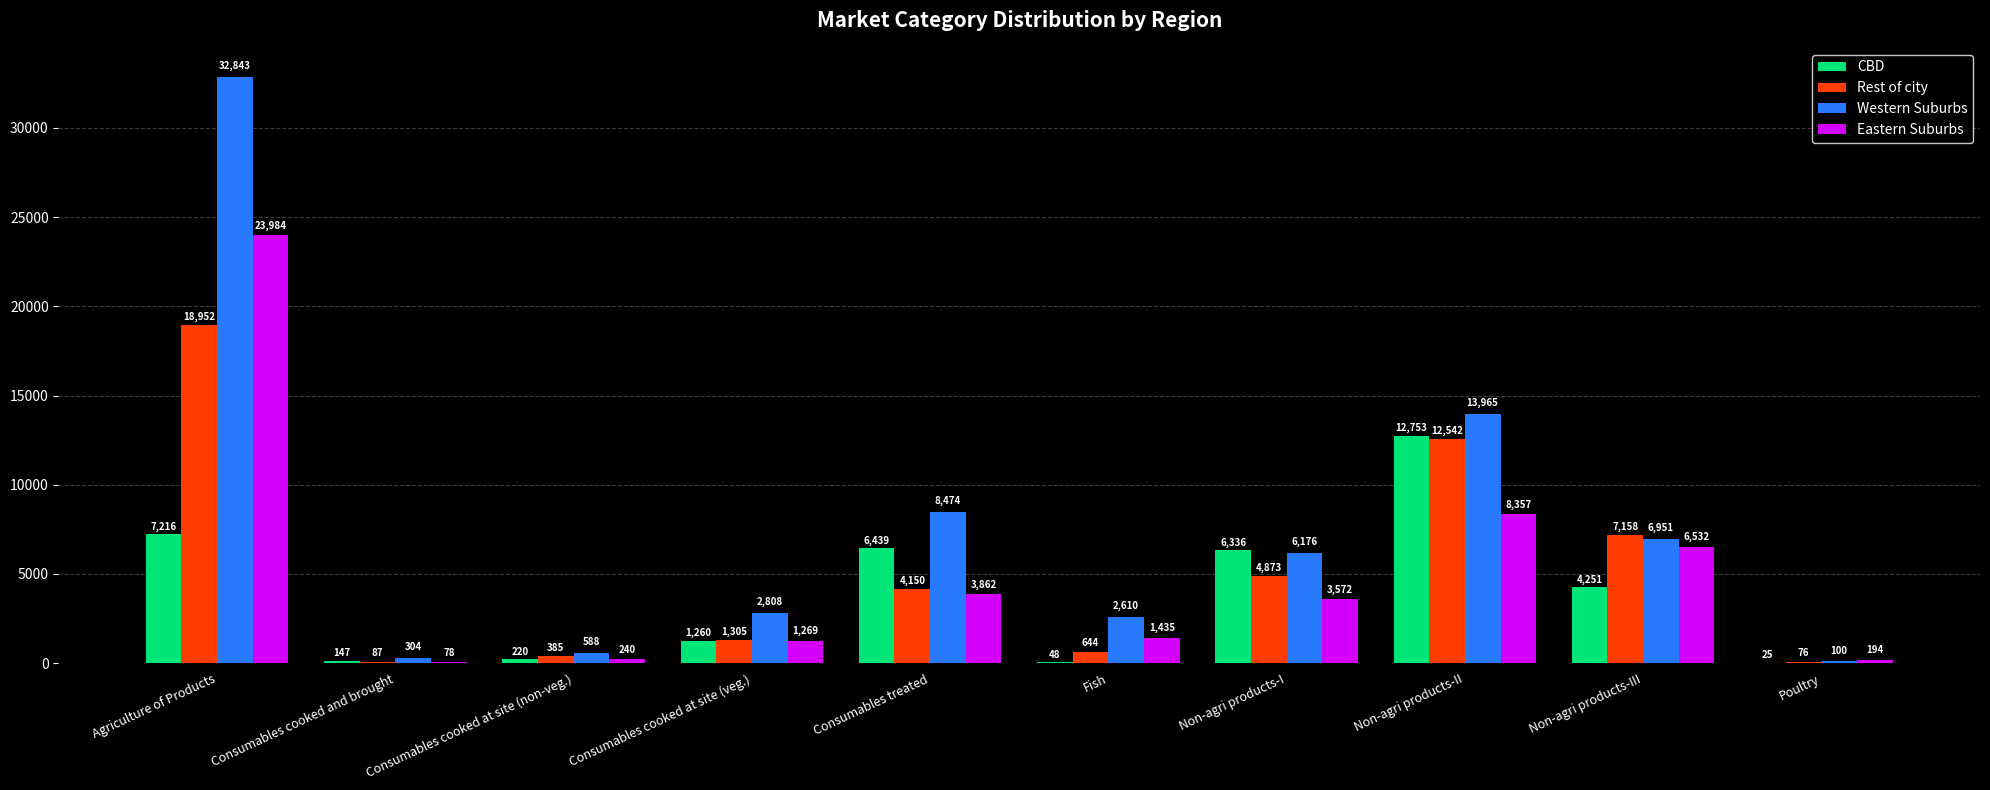

Is it true that Western Suburbs equals 304 at Consumables cooked and brought?

True